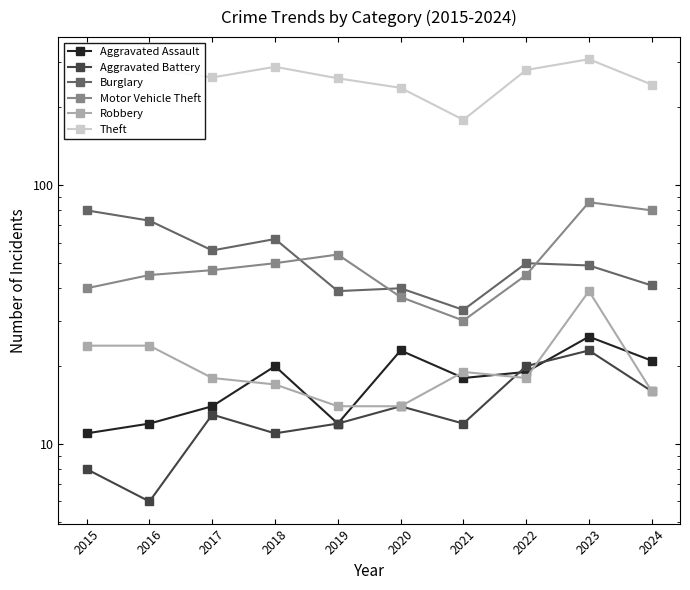

Read the Robbery value at 2020, to the nearest 10.

10